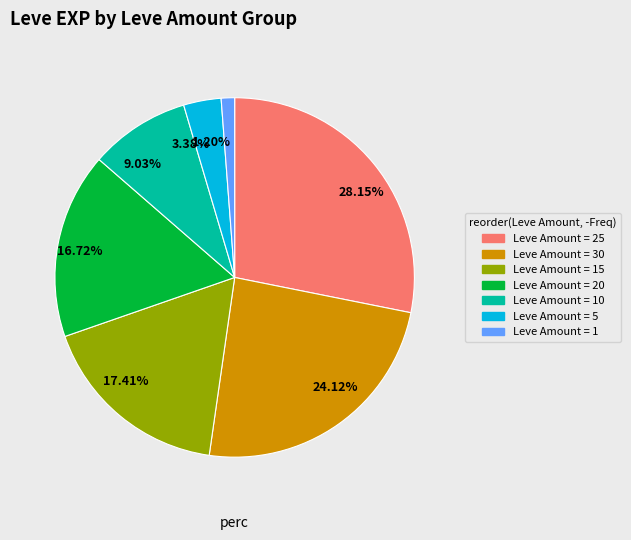

Do 24.12% and 9.03% together represent more than half of the pie?

No